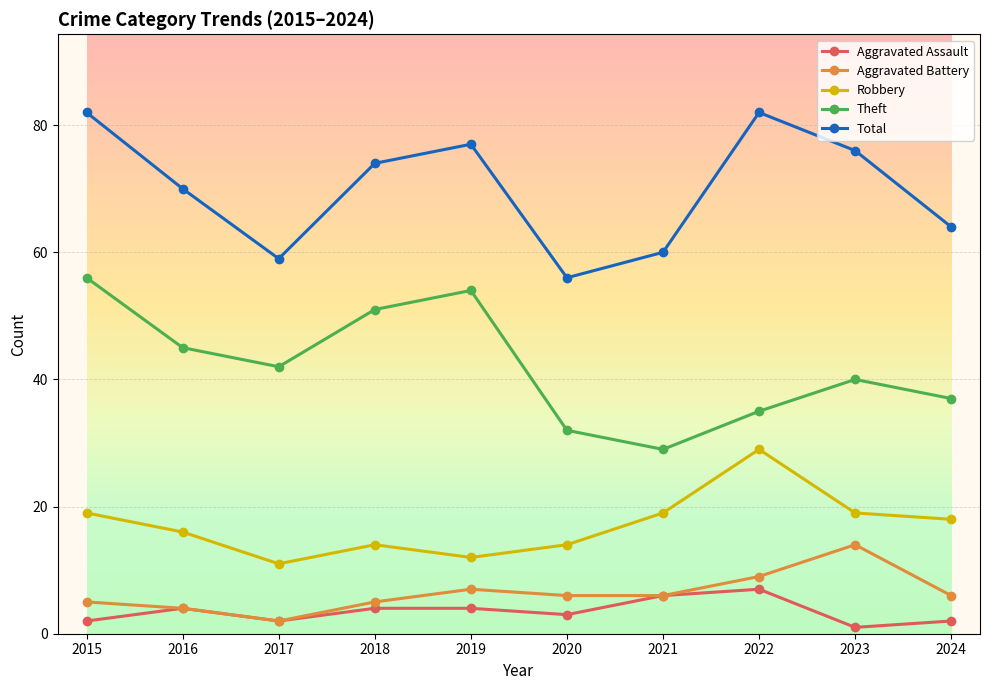

What are all the series names shown in the legend?

Aggravated Assault, Aggravated Battery, Robbery, Theft, Total